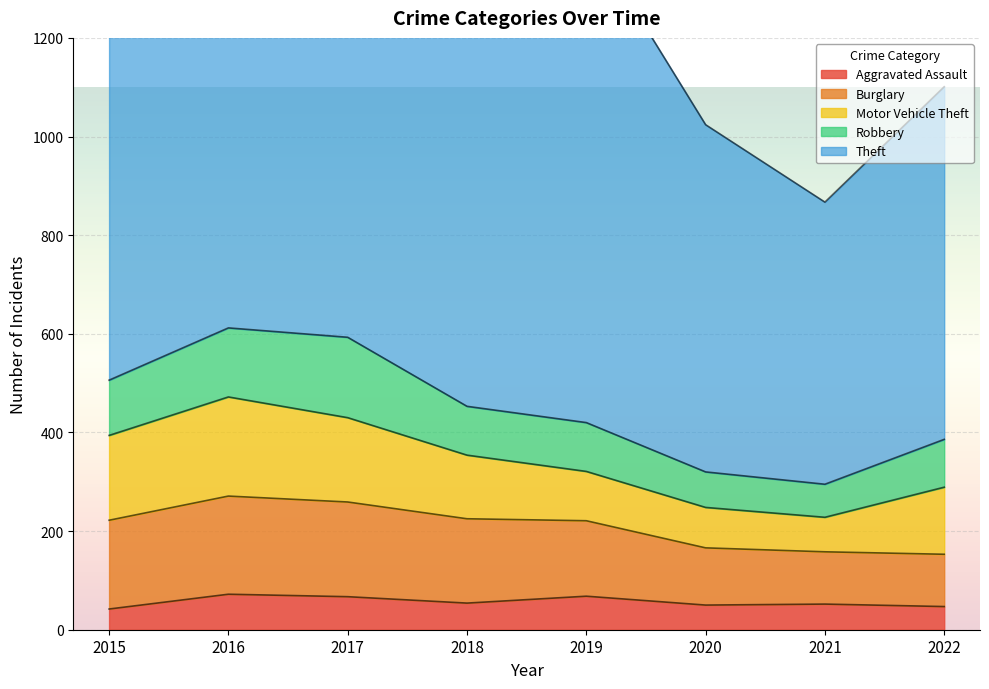

The Theft series shows 241 at 2020. True or false?

False